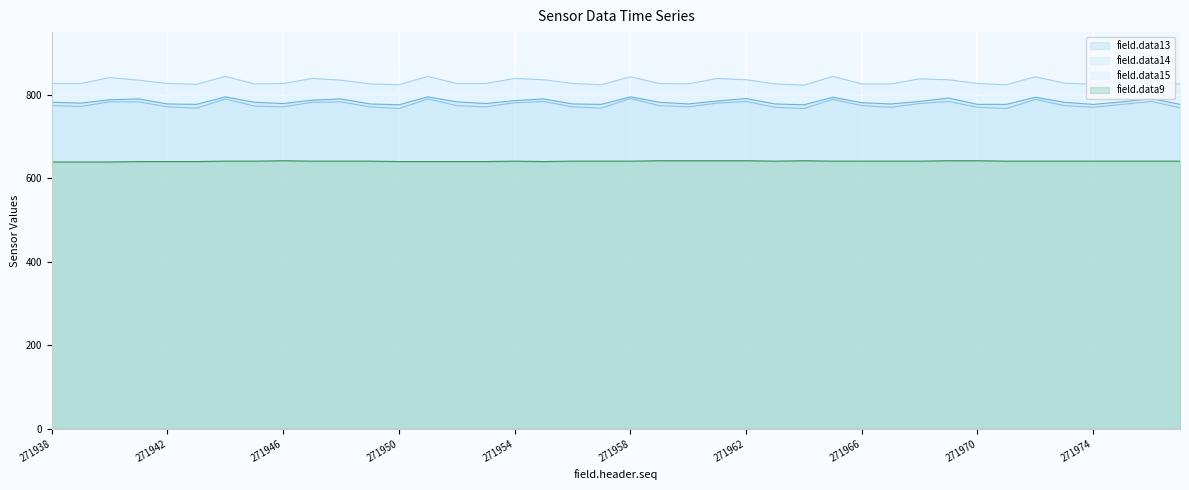

Which series has the largest total across all categories?

field.data15